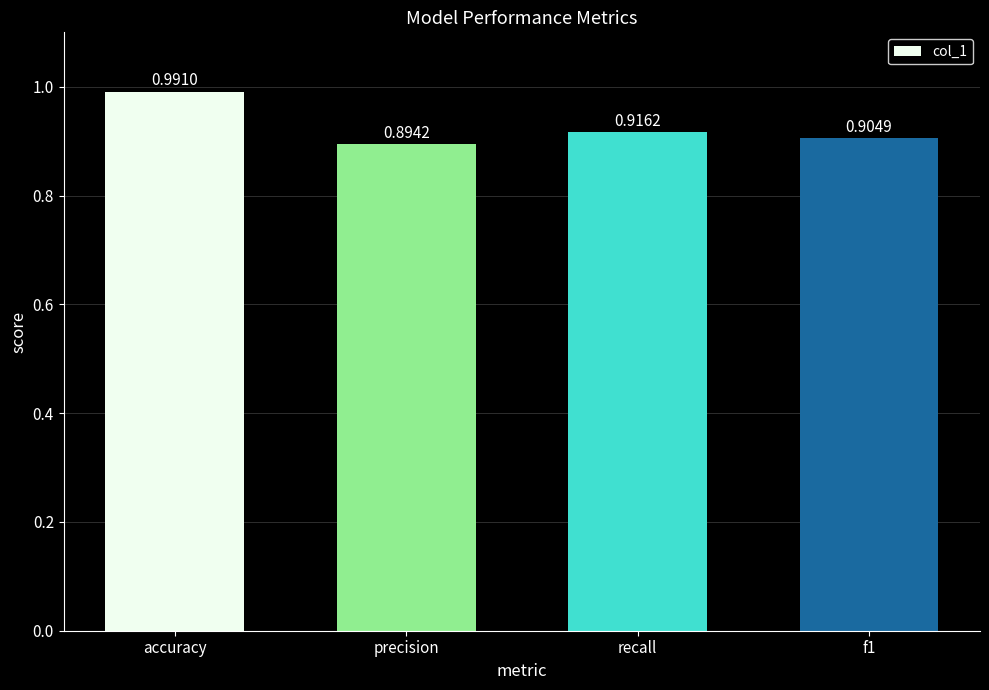

At which category does the chart reach its minimum across all series?

precision